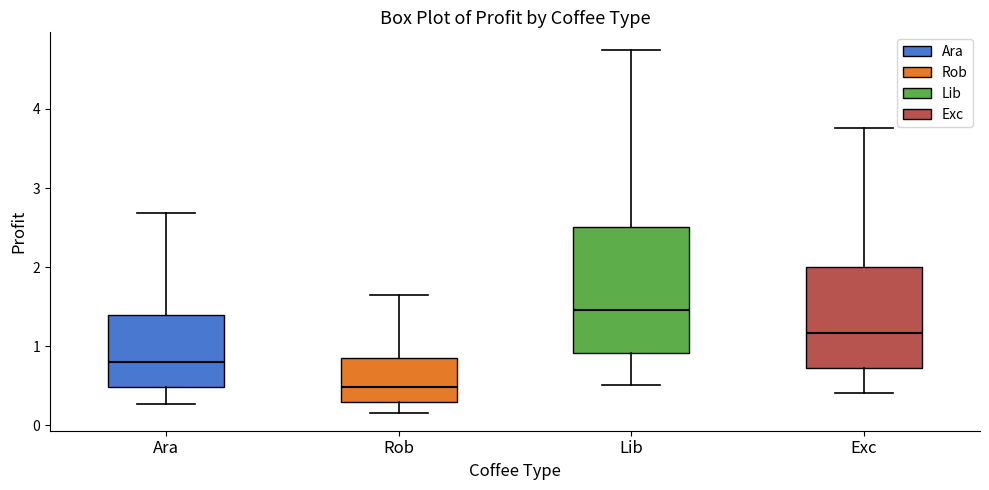

Reading left to right, read every box against the y-axis: the position of its median line, the range the box covers, and the ends of its whiskers. The values are not printed on the chart, so give them approximately, as read against the axis.

Ara: median 0.8, box 0.5 to 1.4, whiskers 0.3 to 2.7
Rob: median 0.5, box 0.3 to 0.8, whiskers 0.2 to 1.6
Lib: median 1.5, box 0.9 to 2.5, whiskers 0.5 to 4.7
Exc: median 1.2, box 0.7 to 2.0, whiskers 0.4 to 3.8